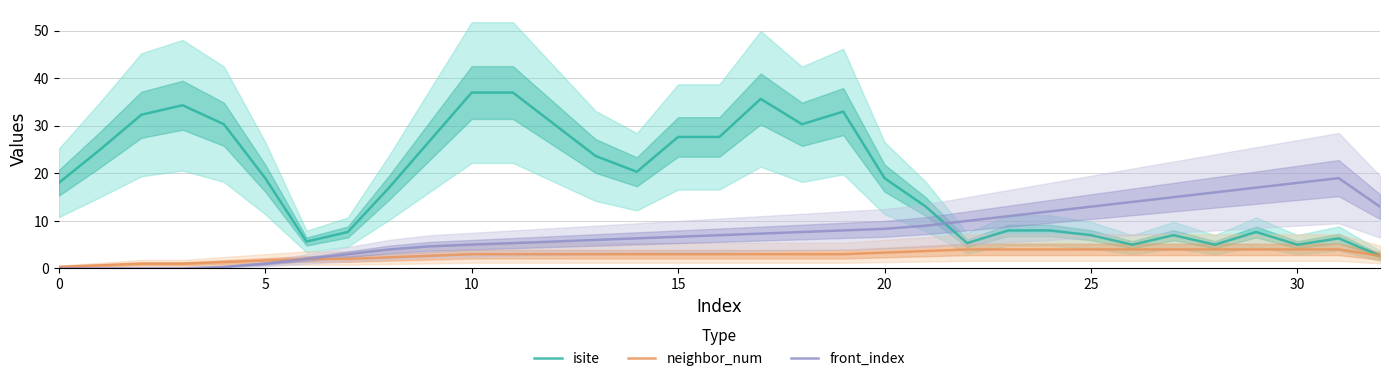

At which label does front_index reach its peak?

31